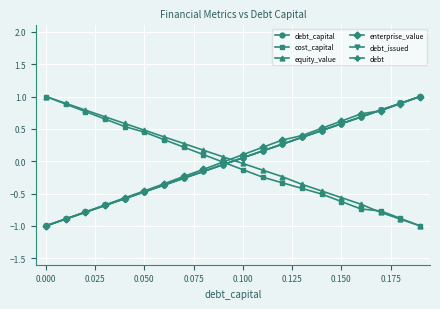

What is the smallest value displayed?

-1.0